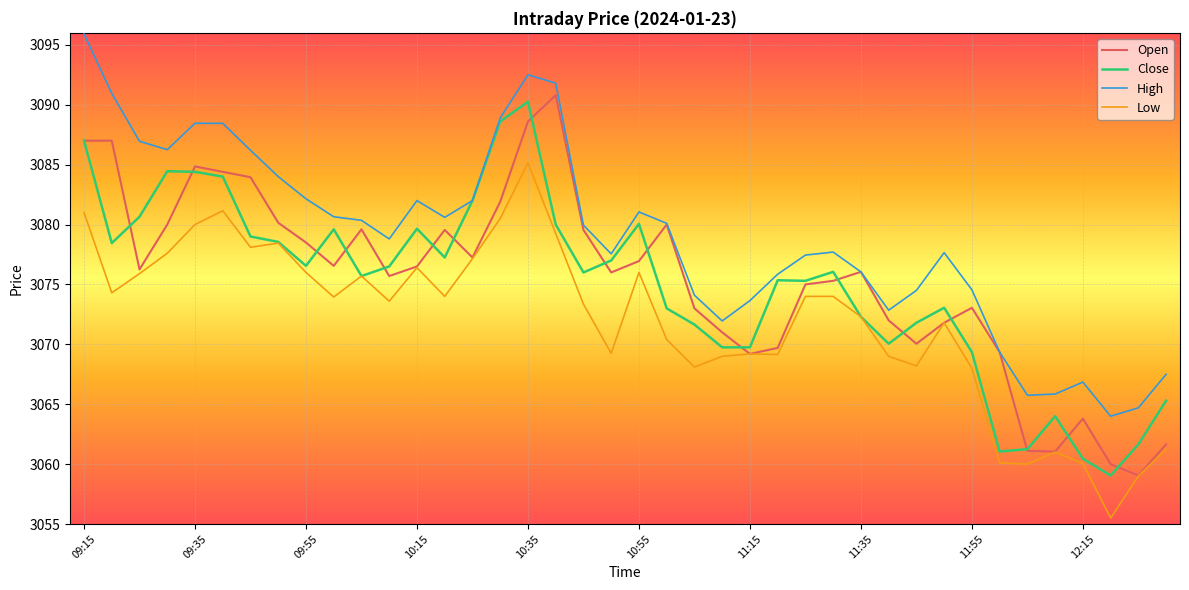

What is the greatest value displayed?

3095.9